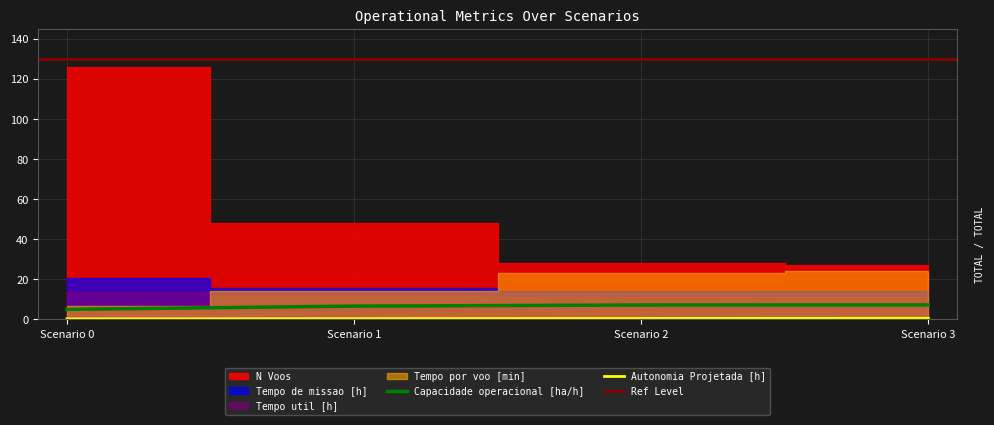

The value of Autonomia Projetada [h] at 2 is 0.3. True or false?

True